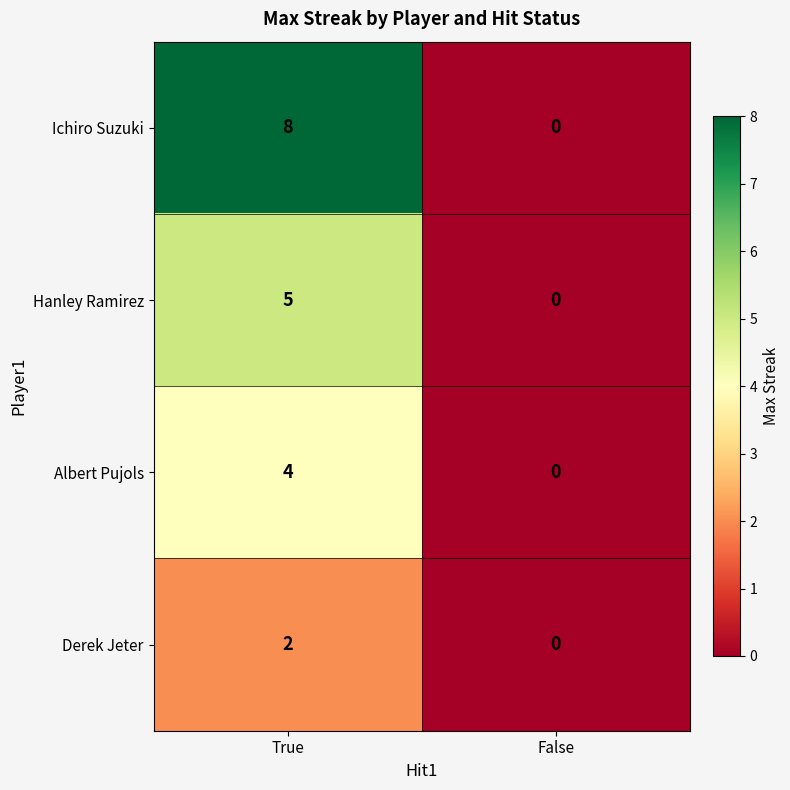

Which category has the lowest value across all series?

False